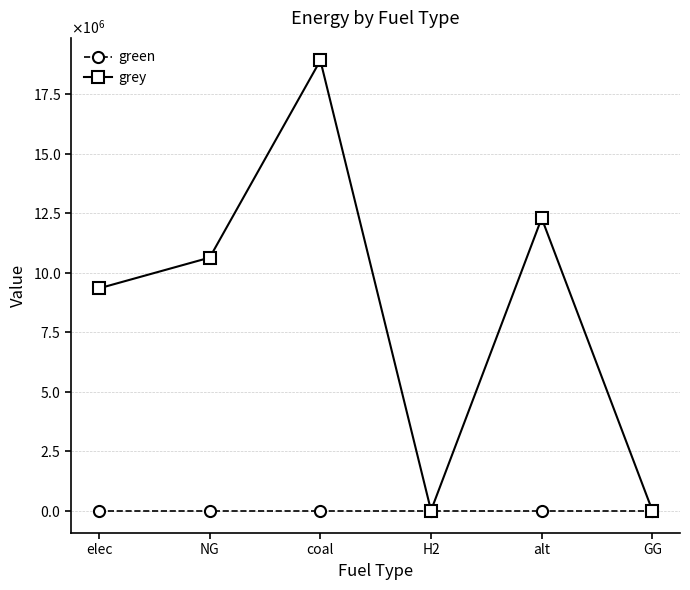

Rank the series by their maximum value, from highest to lowest.

grey, green